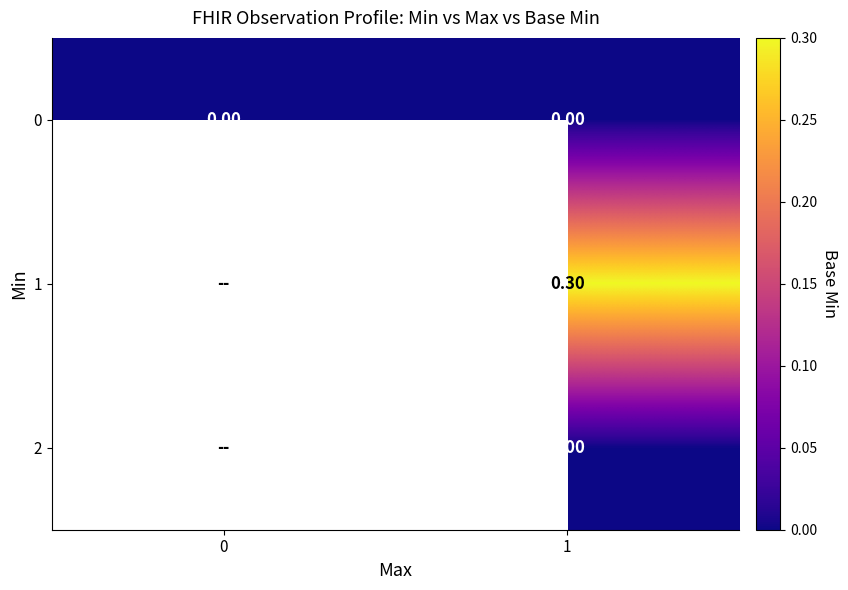

Between 1 and 0, which is larger?

1